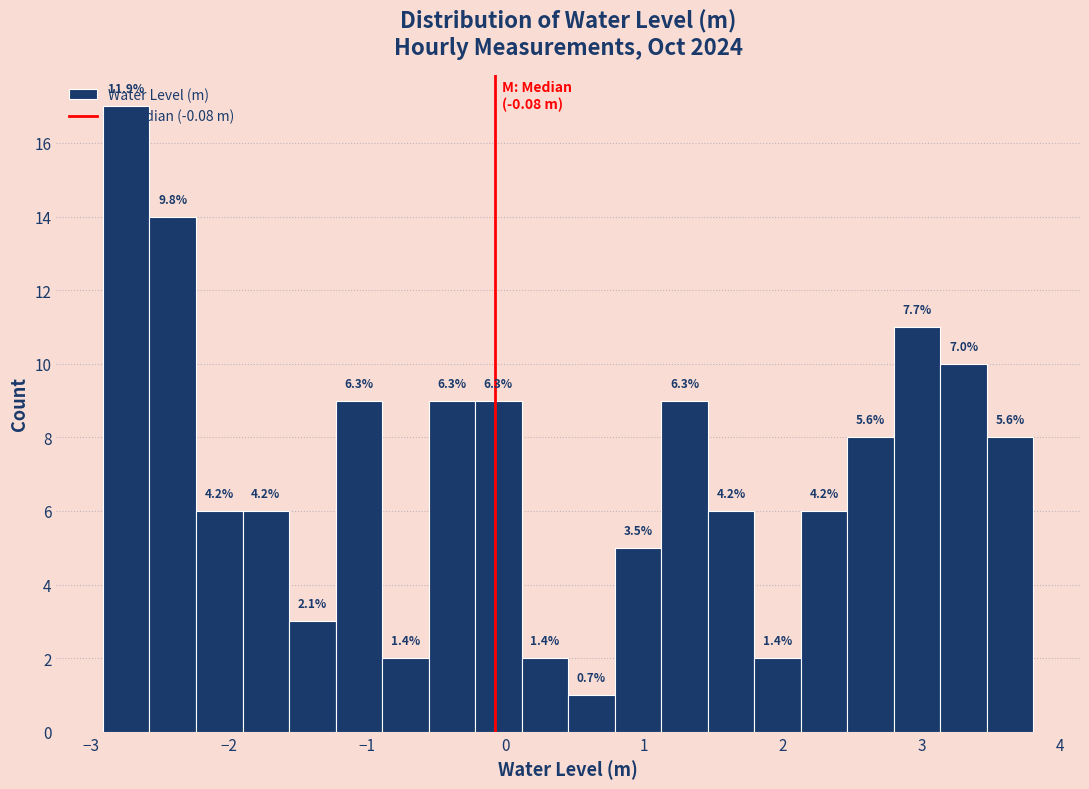

Around what value on the x-axis is the tallest bar? Give the approximate position of its centre, as read against the axis.

-2.7